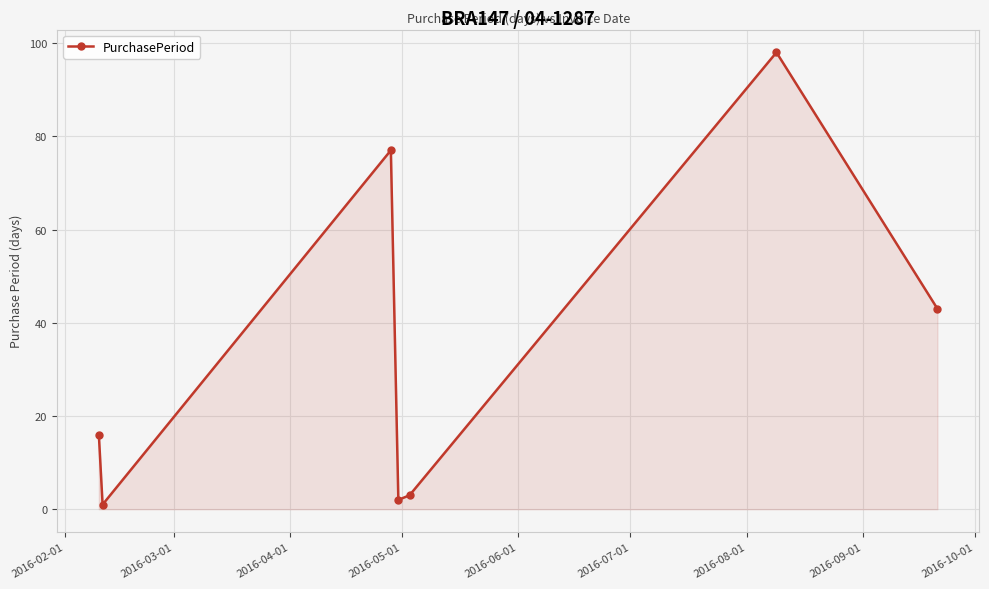

Reading left to right, list all the values displayed in this chart.

16	1	77	2	3	98	43